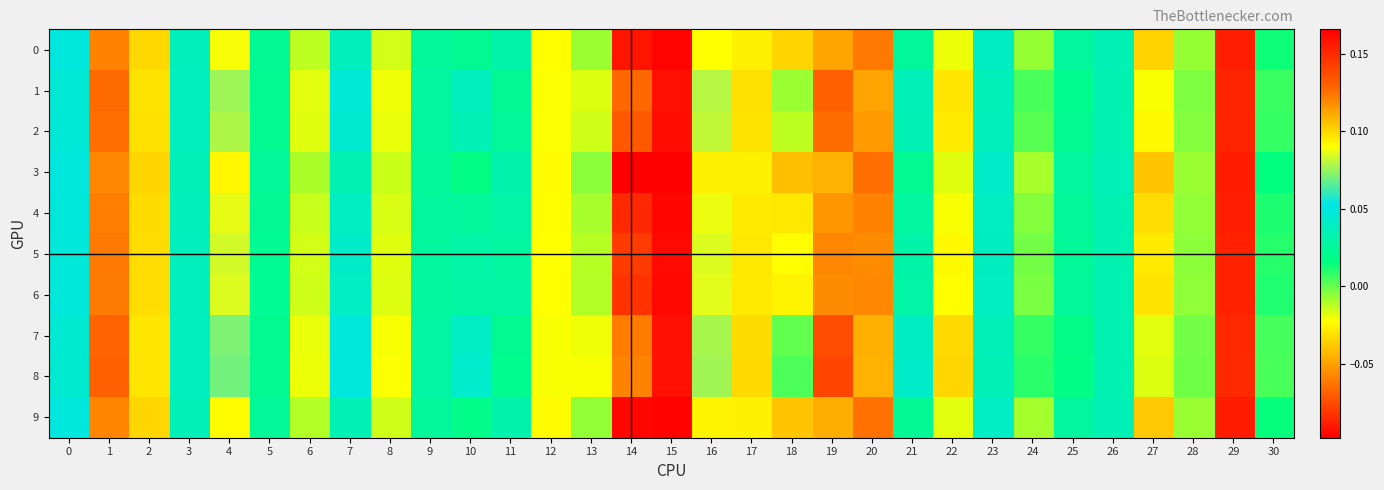

At which category is the sum across all series the highest?

15